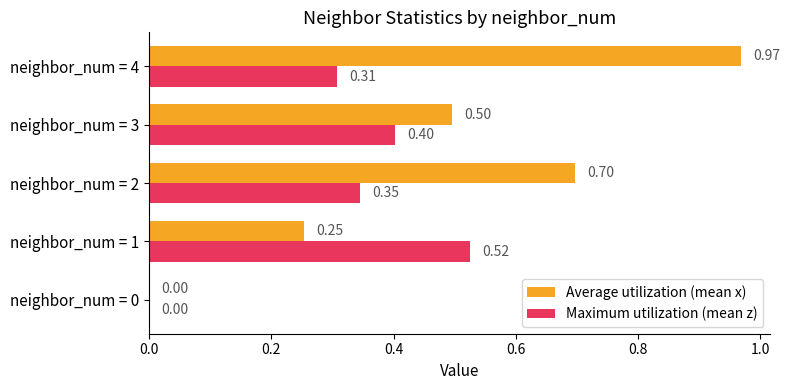

What is the total value across all series at neighbor_num = 4?

1.3